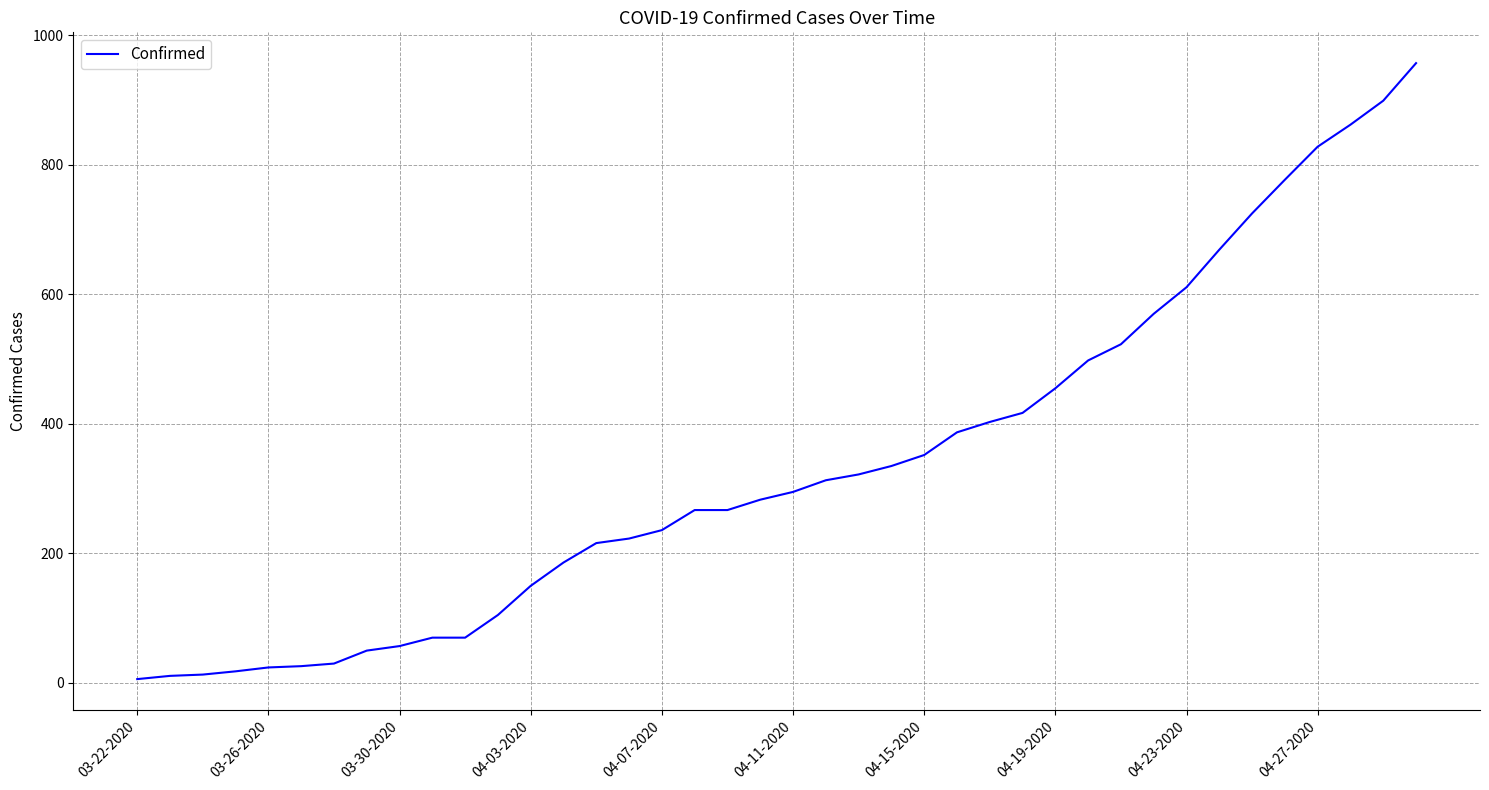

What is the difference between the maximum and minimum values?

951